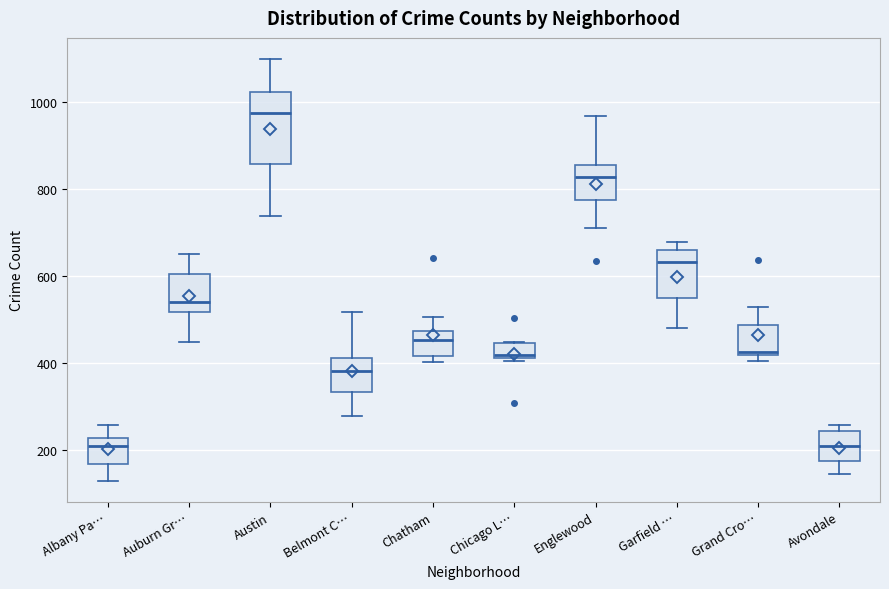

Comparing the boxes themselves (not the whiskers), which one is the tallest?

Austin